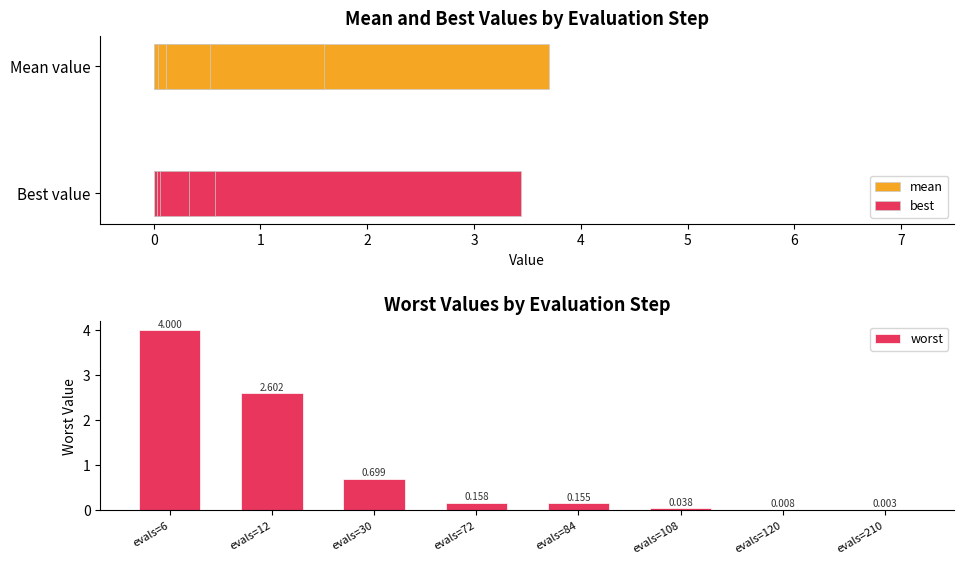

How many categories are shown in the chart?

8